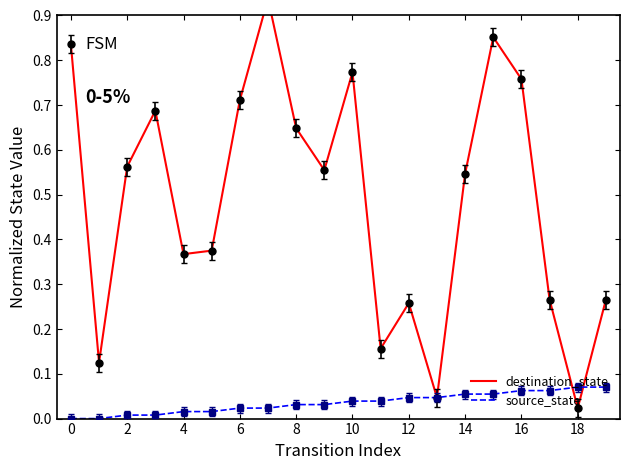

The value of source_state at 16 is 0.0. True or false?

False